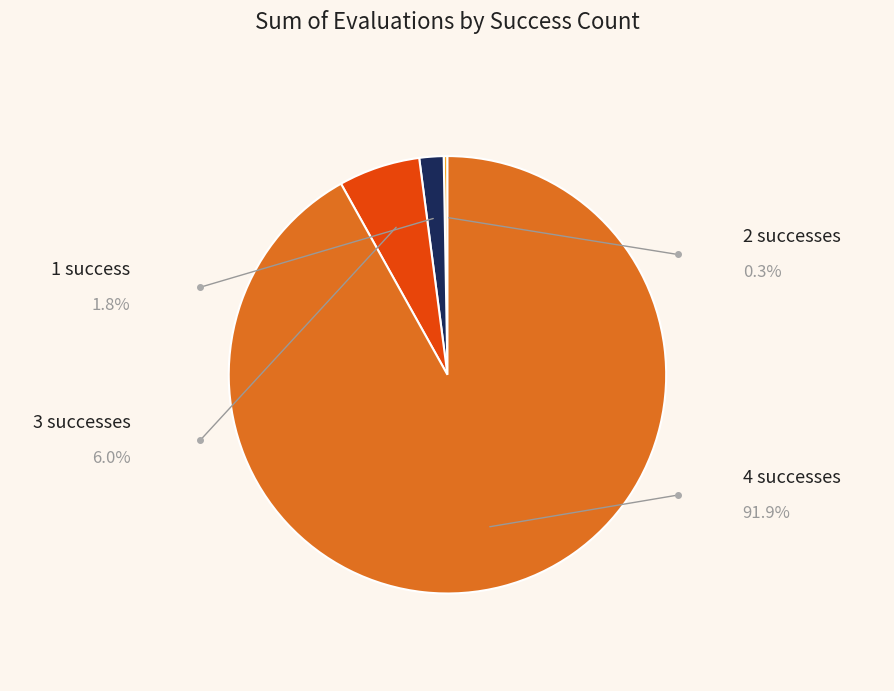

Is there any slice that represents more than half of the pie?

Yes